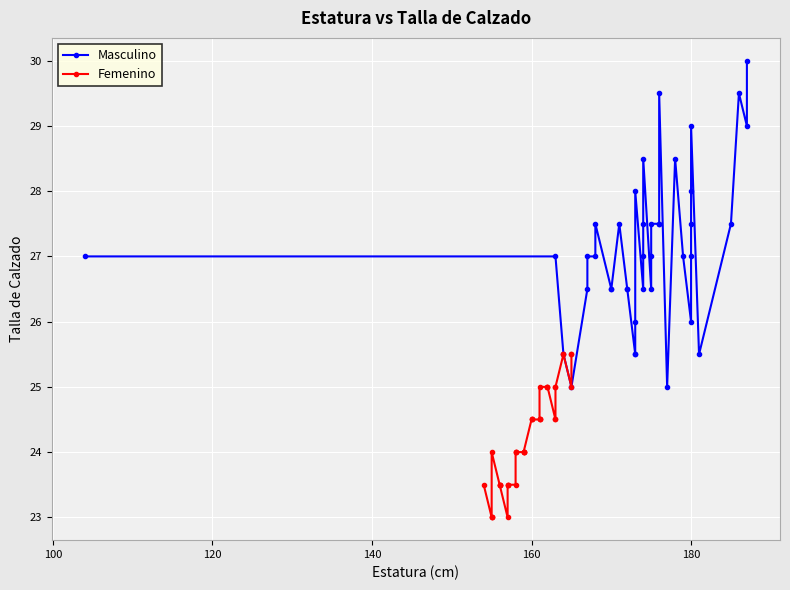

How many lines are shown in the chart?

2